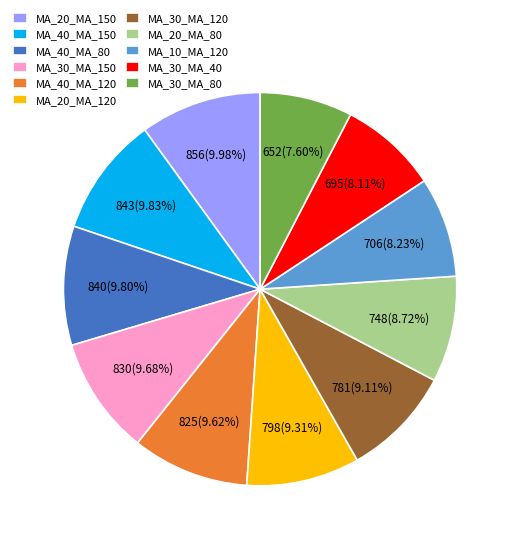

How many segments does this pie chart have?

11